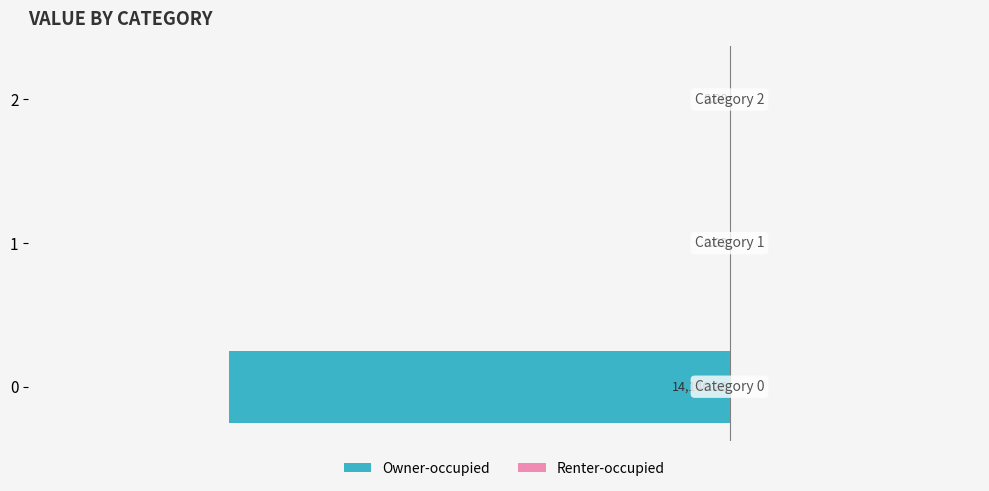

What is the change in value from 0 to 2?

+14140.3